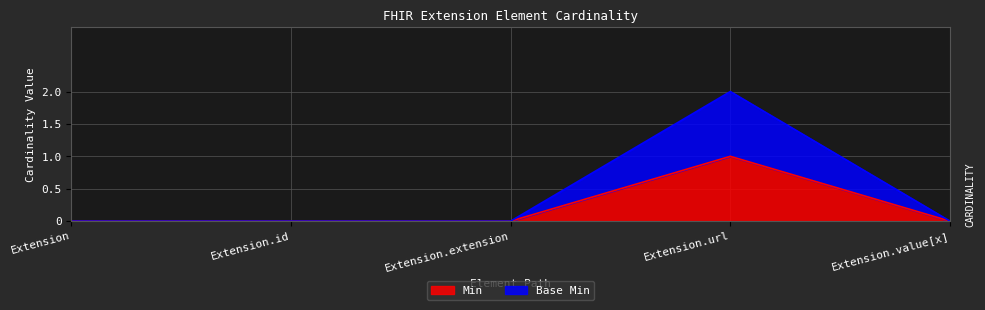

Rank the series by their average value, from lowest to highest.

Min, Base Min